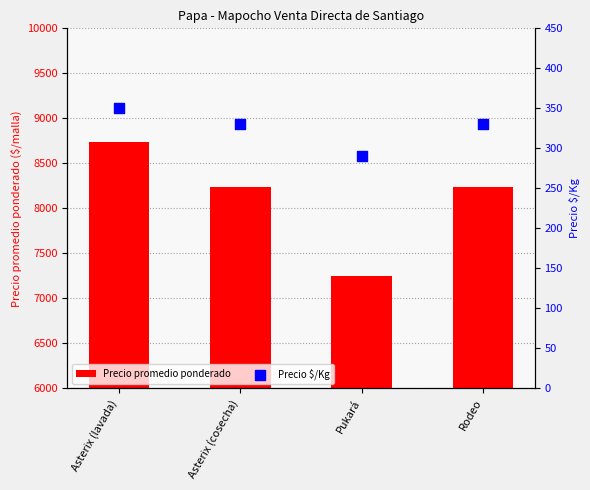

What is the total value across all series at Asterix (lavada)?

9091